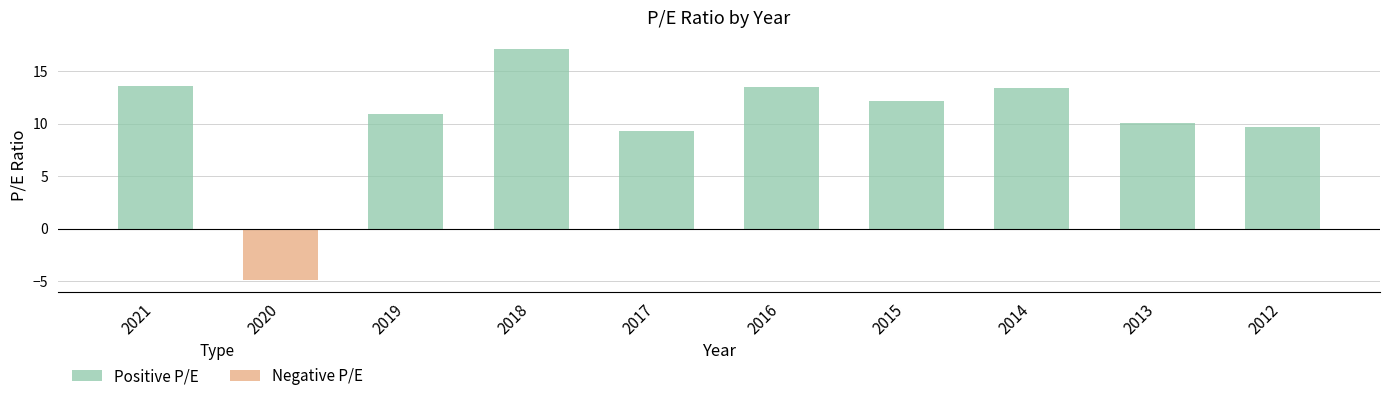

What is the difference between the Positive P/E values at 2021 and 2017?

4.3